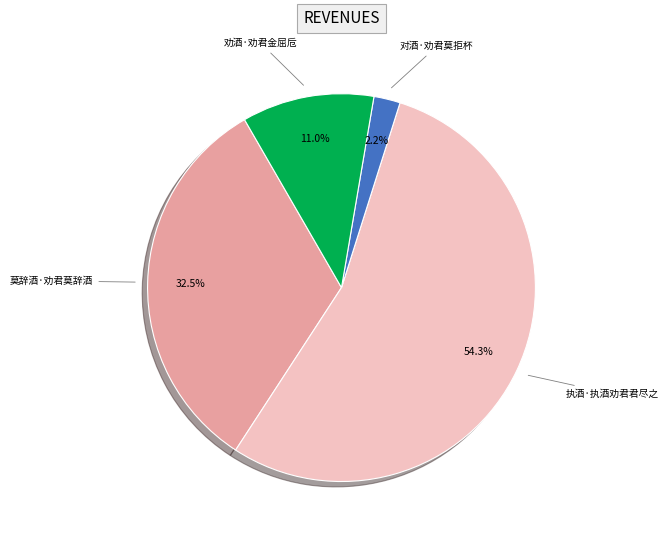

To the nearest percent, what is the average slice percentage?

25%